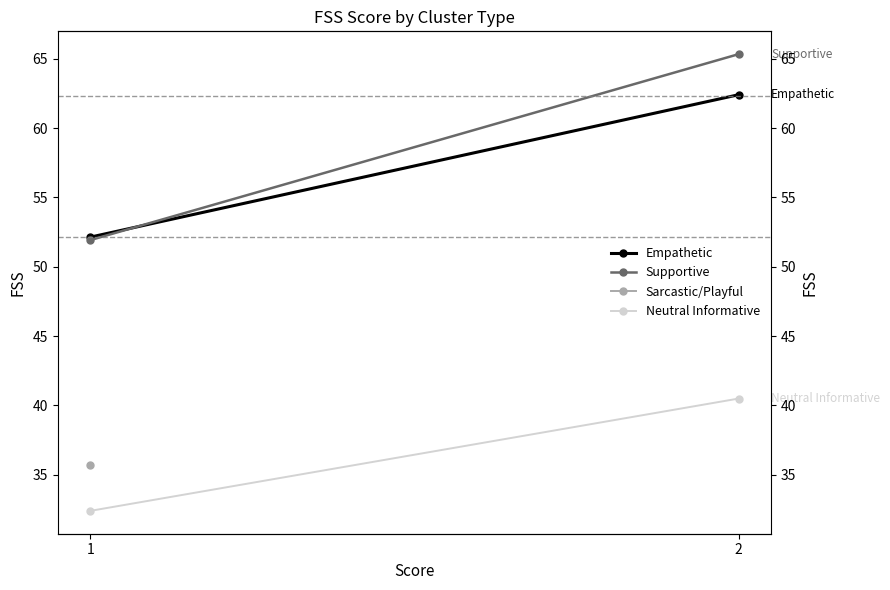

Which category has the highest value in the Neutral Informative series?

2